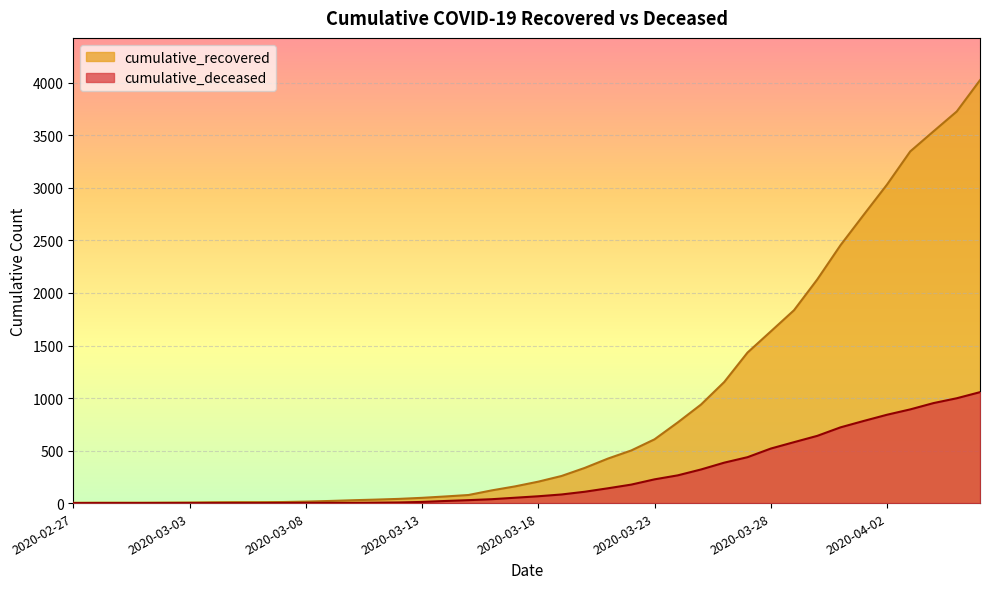

What is the total value across all series at 2020-03-10?

29